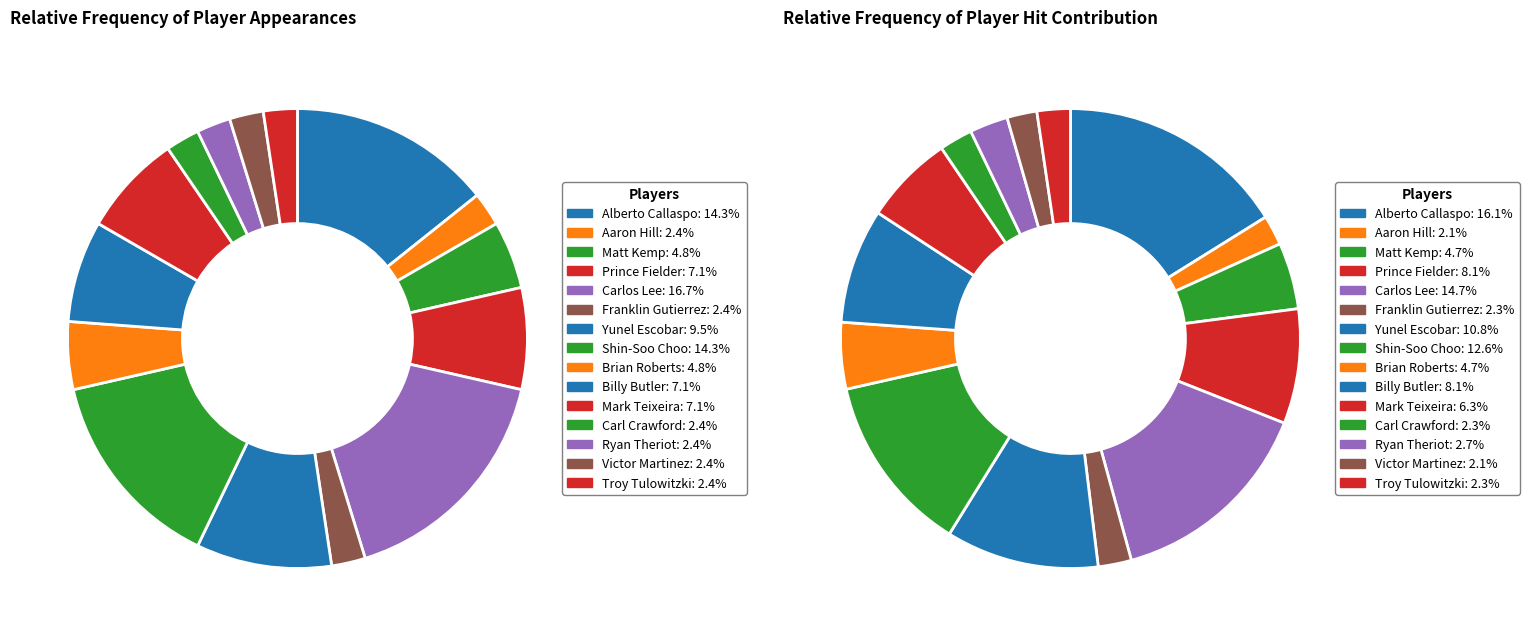

Combined, do Brian Roberts and Franklin Gutierrez account for over 50%?

No